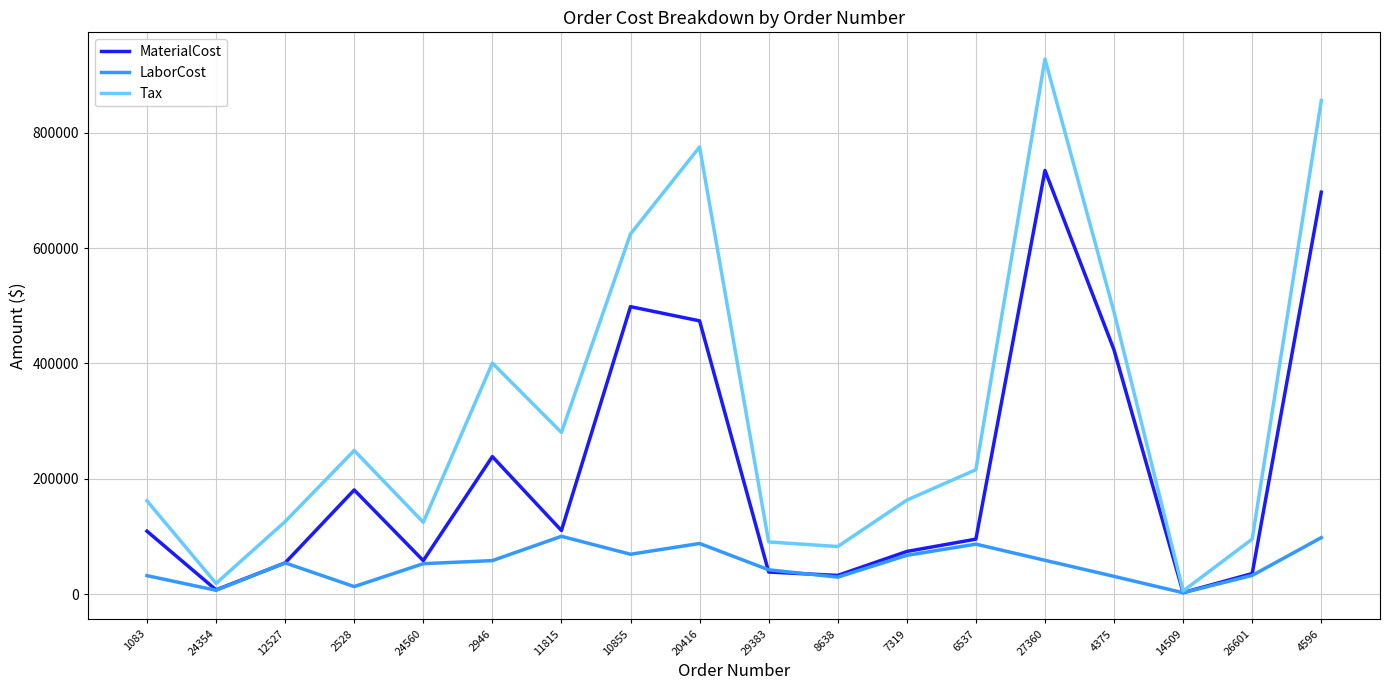

What is the difference between the highest and lowest values at 4375?

458009.1